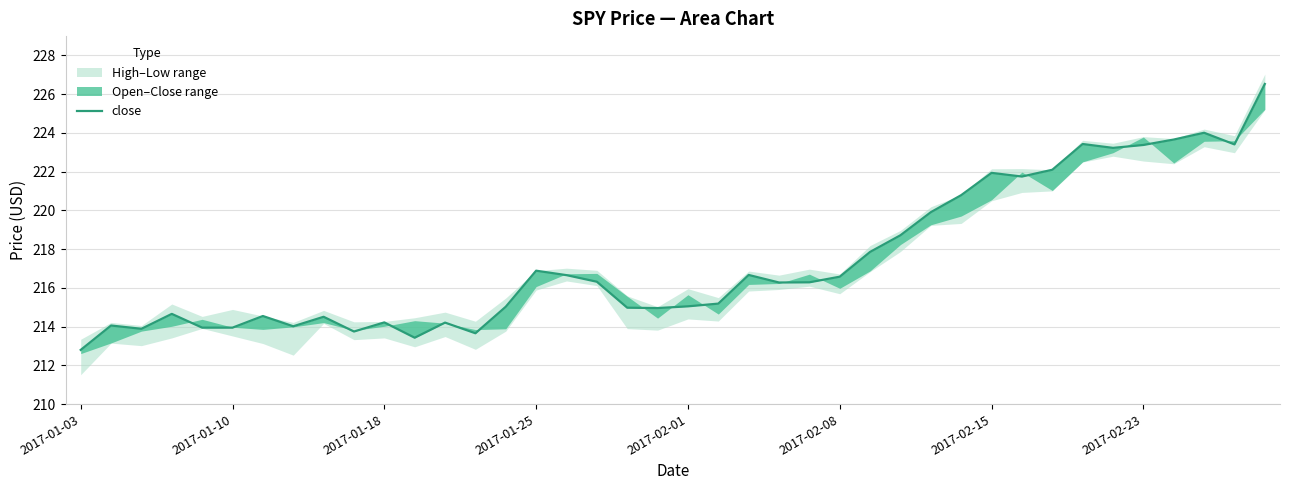

What is the maximum value shown in the chart?

226.5